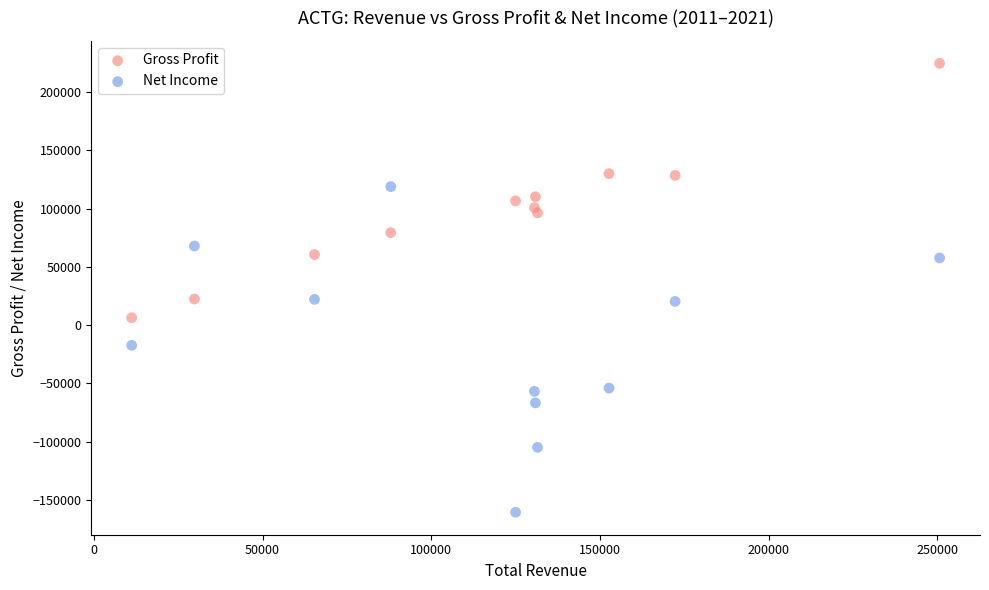

Across all data points, what is the range of Y values (max minus min)?

385400